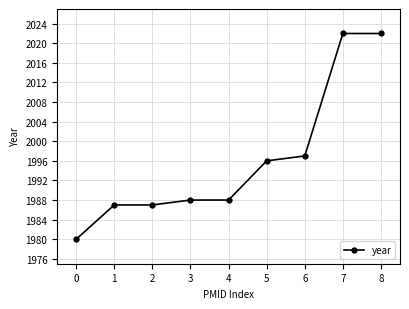

What is the sum of the values at 2 and 7?

4009